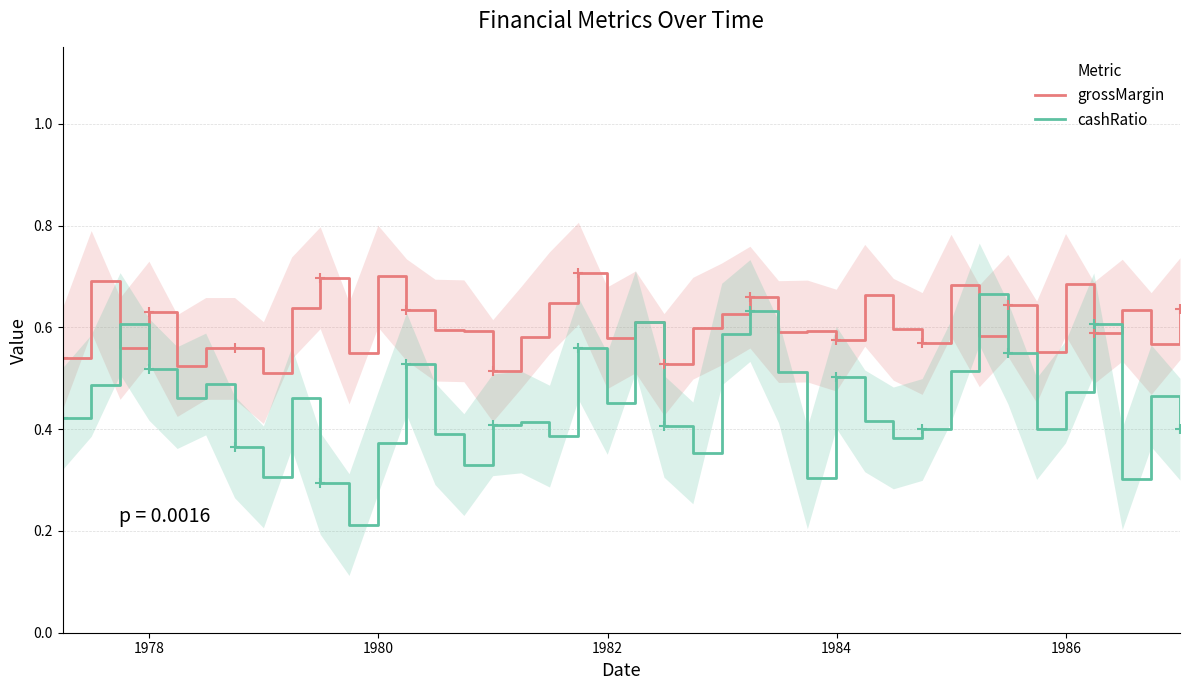

True or false: grossMargin and cashRatio cross at least once.

True